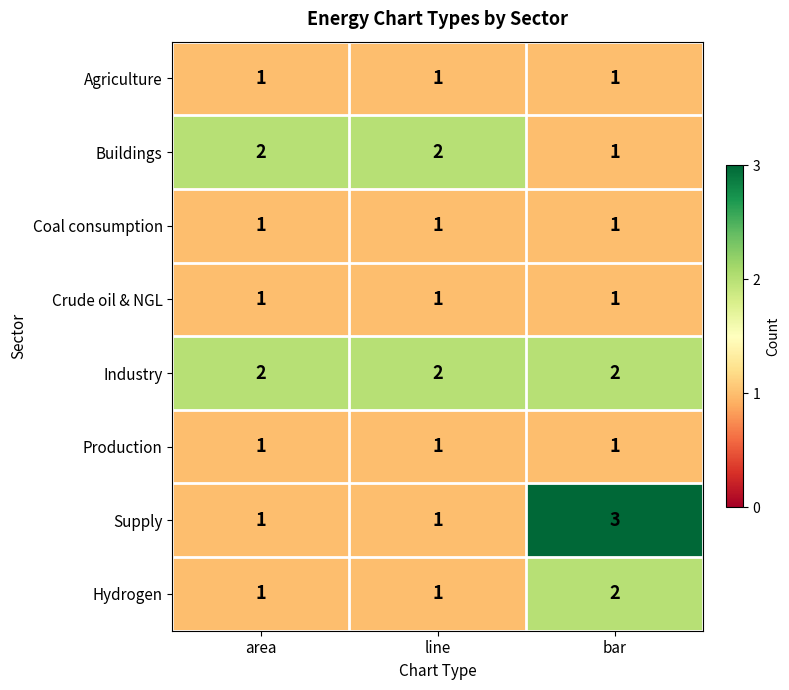

What is the sum of the Buildings values at bar and line?

3